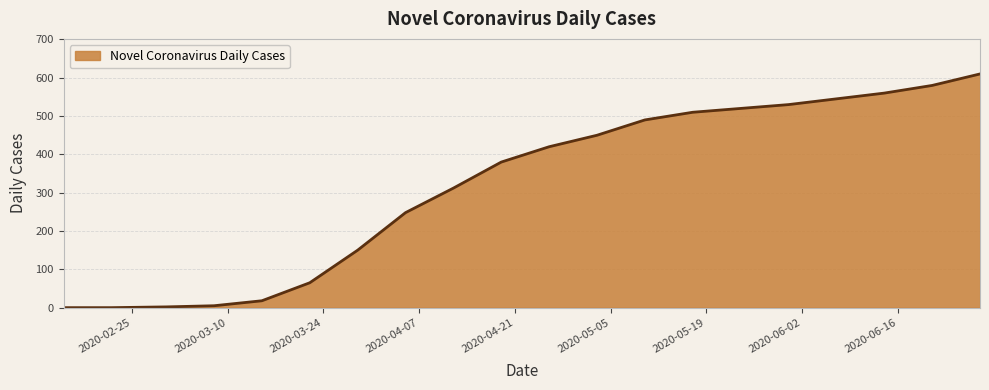

What is the maximum value shown in the chart?

610